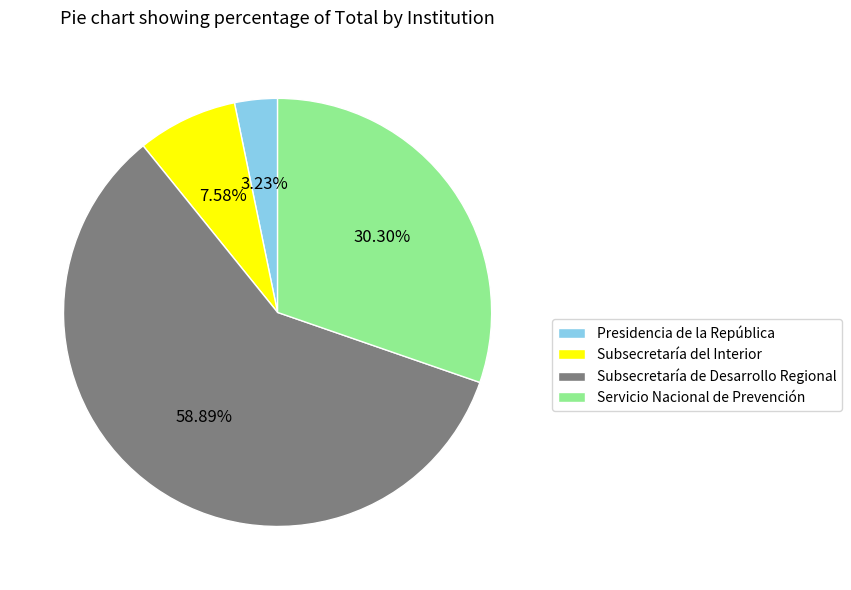

What percentage is the Subsecretaría de Desarrollo Regional slice, to the nearest percent?

59%